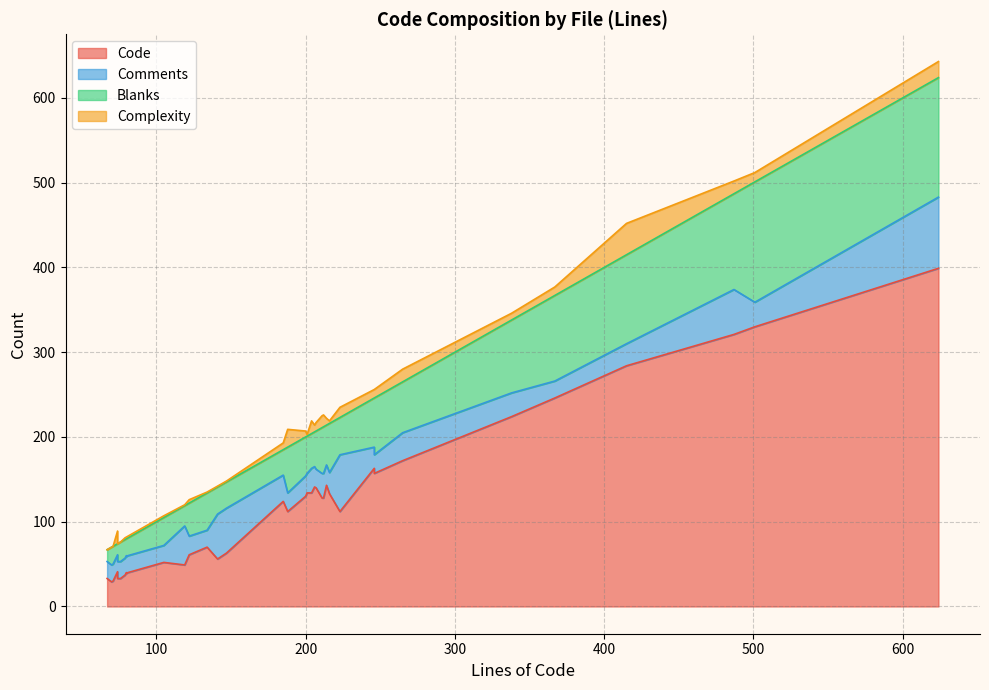

Rank the series by their maximum value, from highest to lowest.

Code, Blanks, Comments, Complexity